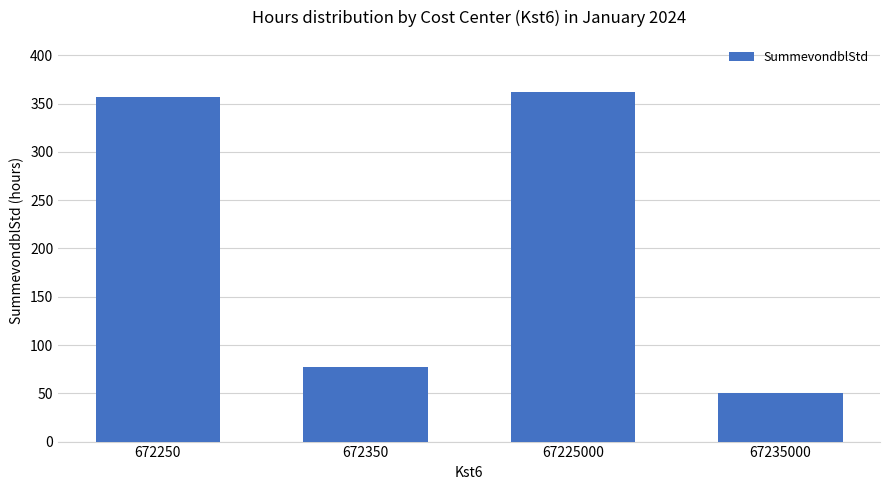

The value at 672350 is 137.9. True or false?

False